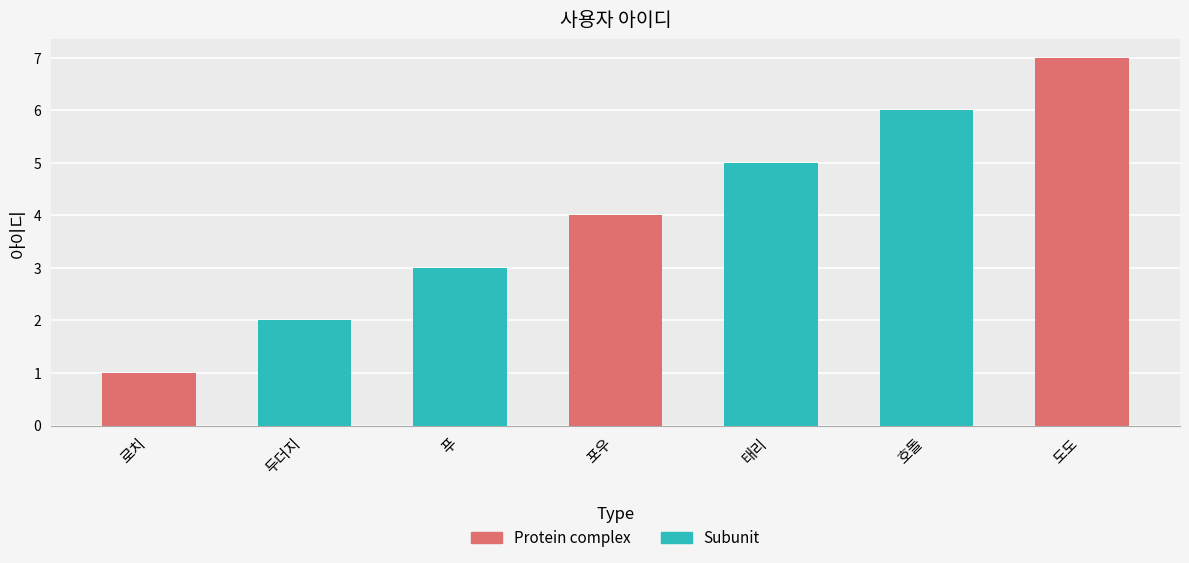

At which category does the chart reach its minimum across all series?

로치